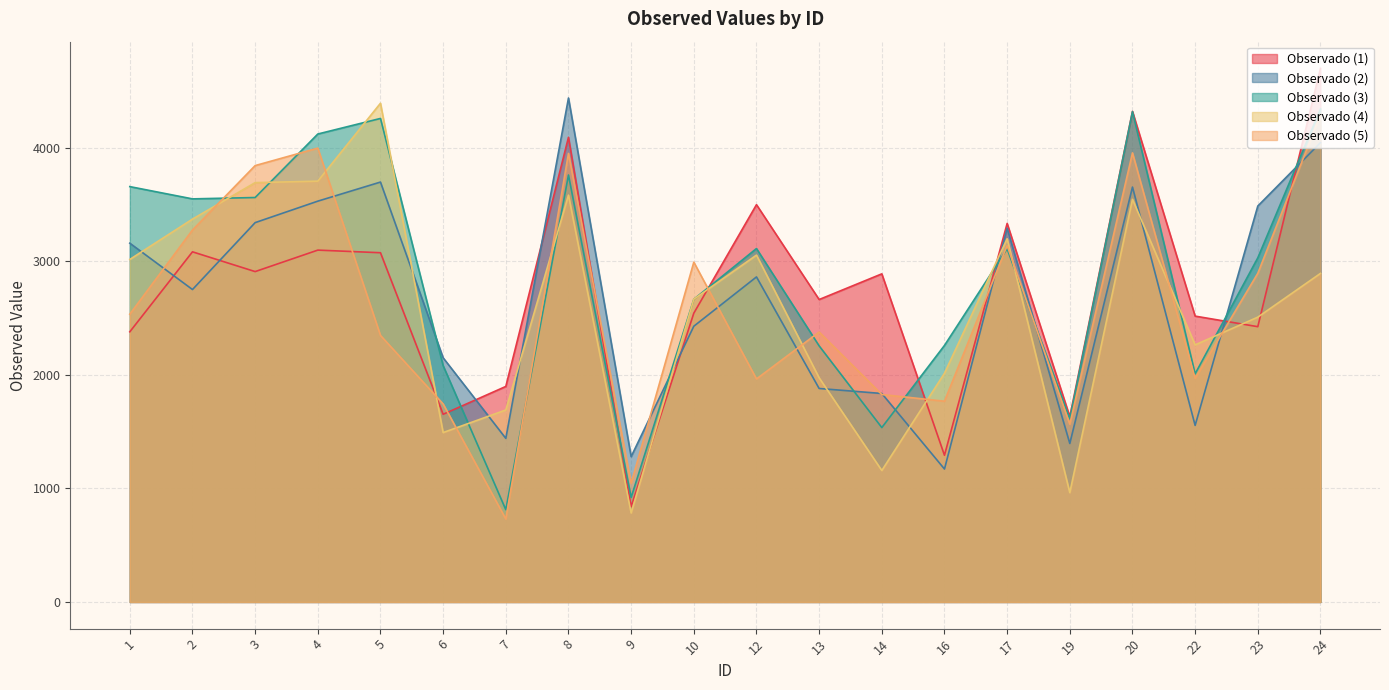

List the labels in order of Observado (2) value, smallest first.

16, 9, 19, 7, 22, 14, 13, 6, 10, 2, 12, 1, 17, 3, 23, 4, 20, 5, 24, 8